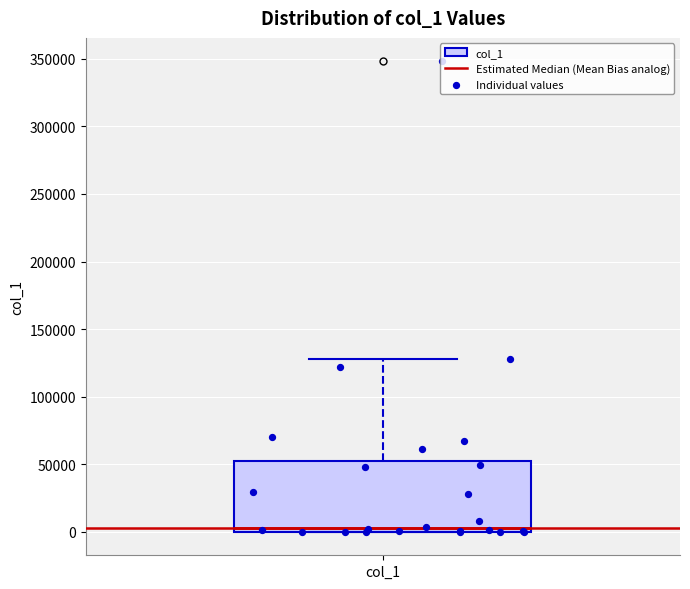

Transcribe this box plot: give where the median line is, the range the box spans, and where the two whiskers end, as read against the y-axis. The values are not printed on the chart, so give them approximately, as read against the axis.

median 5000, box 0 to 55000, whiskers 0 to 130000